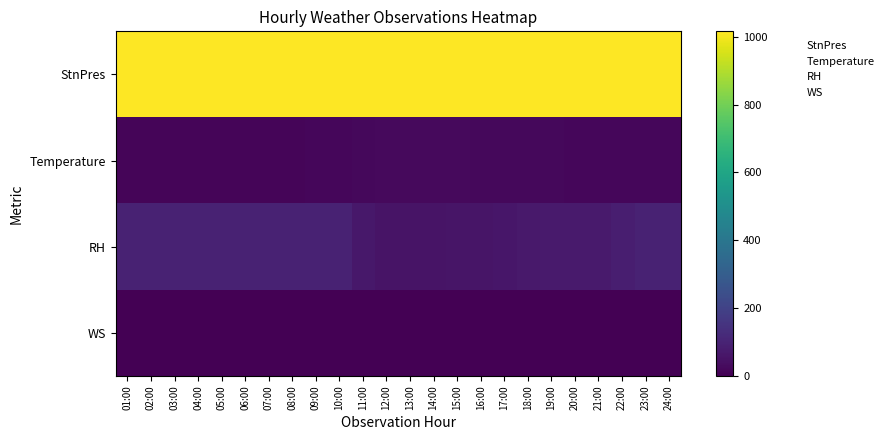

At which category does the chart reach its minimum across all series?

02:00